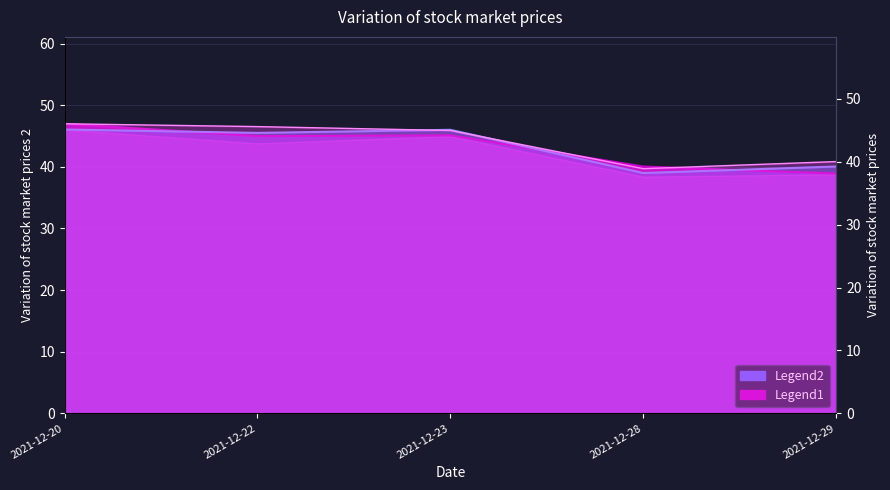

The 今开 series shows 70.2 at 2021-12-22. True or false?

False